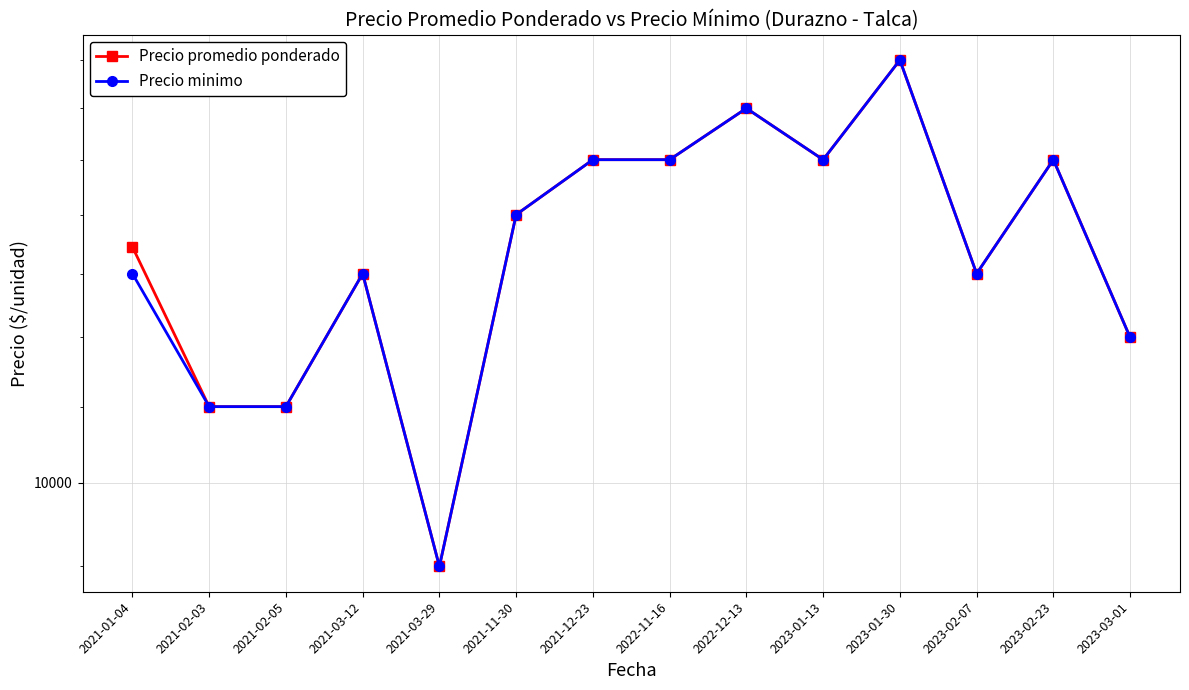

Rank the categories by Precio promedio ponderado value from lowest to highest.

2021-03-29, 2021-02-03, 2021-02-05, 2023-03-01, 2021-03-12, 2023-02-07, 2021-01-04, 2021-11-30, 2021-12-23, 2022-11-16, 2023-01-13, 2023-02-23, 2022-12-13, 2023-01-30